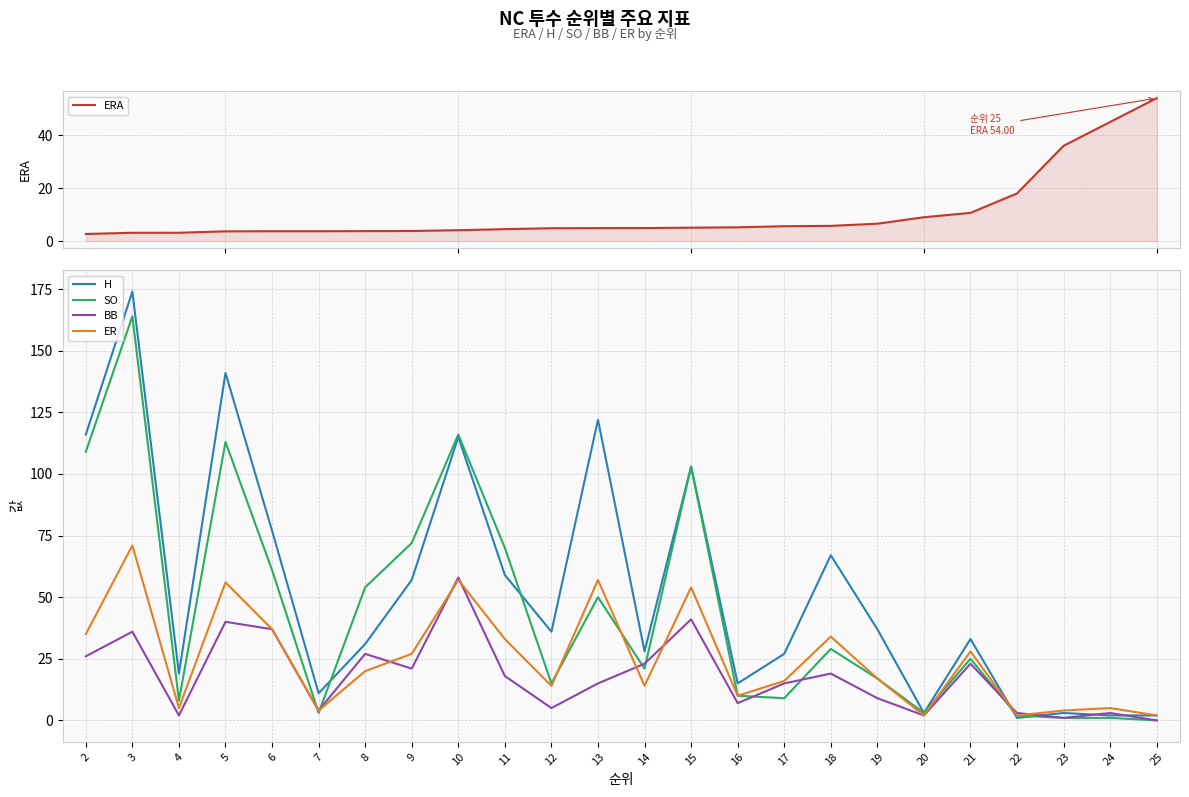

At which category does the chart reach its peak across all series?

3